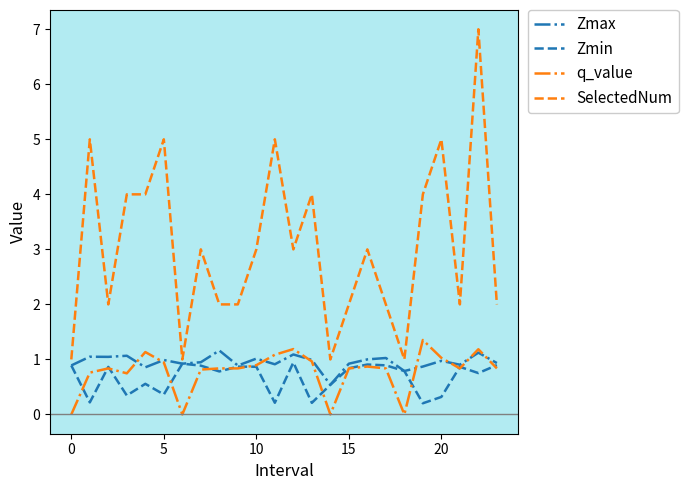

What is the difference between the maximum and second lowest values in the SelectedNum series?

6.0